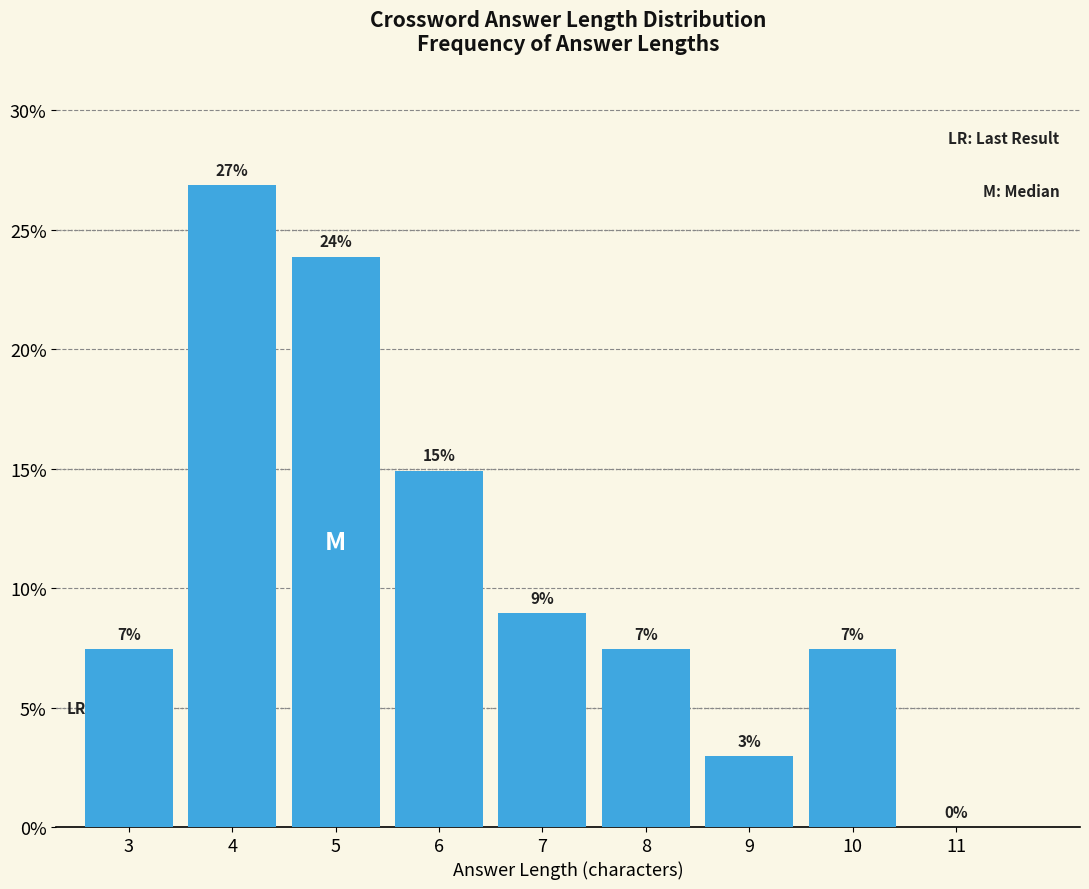

Which label corresponds to the largest value in the chart?

4